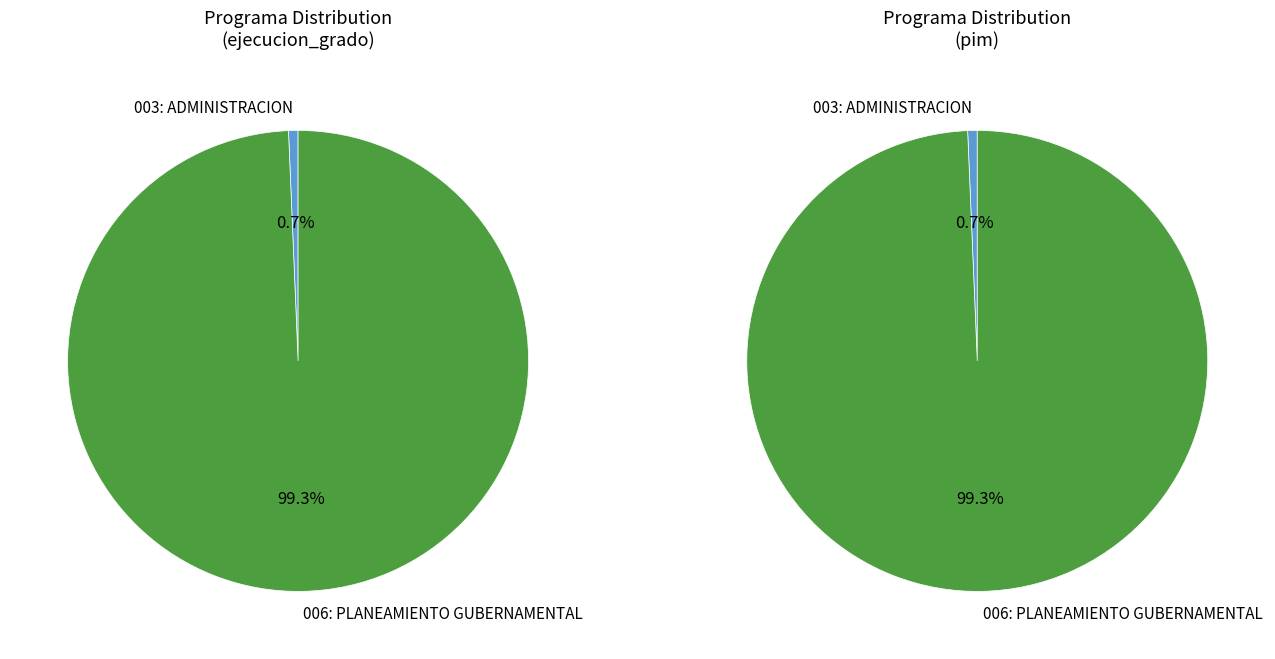

What portion of the pie excludes 003: ADMINISTRACION?

99.3%